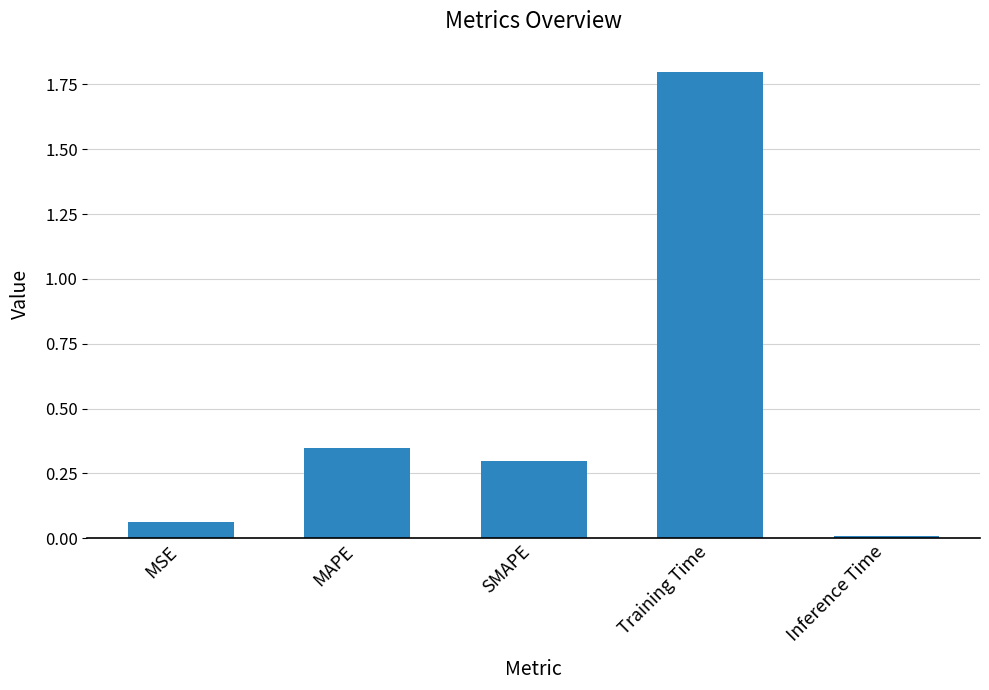

What is the sum of all values?

2.5